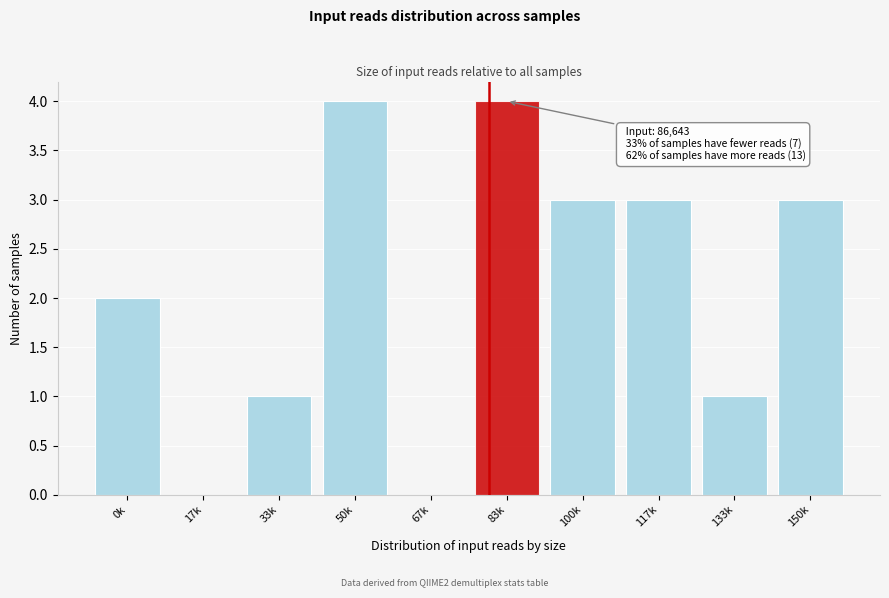

Reading left to right, what are all the values shown in this chart?

0k=2	17k=0	33k=1	50k=4	67k=0	83k=4	100k=3	117k=3	133k=1	150k=3